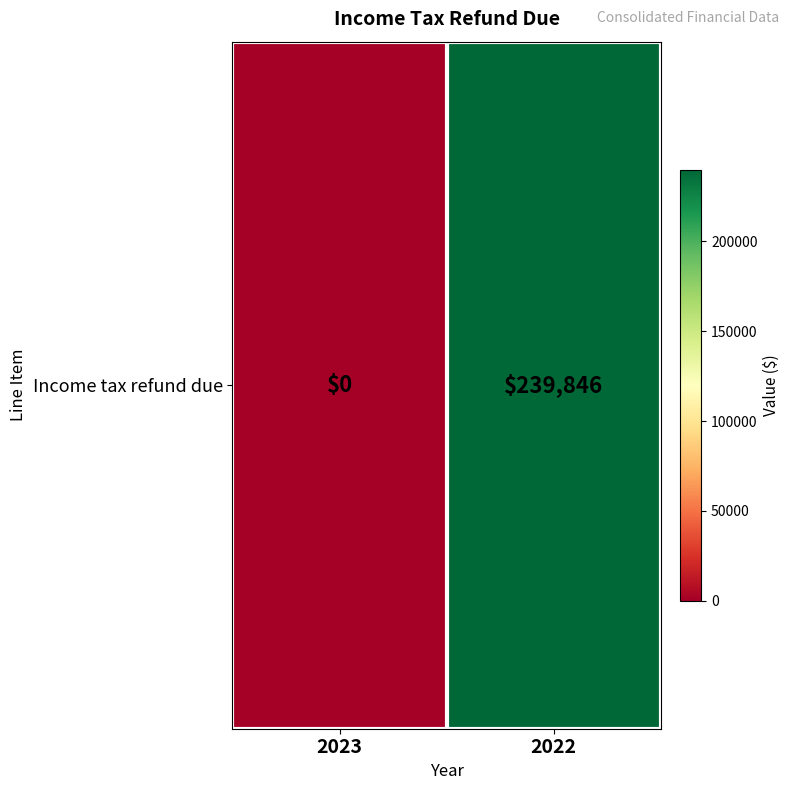

What is the change in value from 2023 to 2022?

+239846